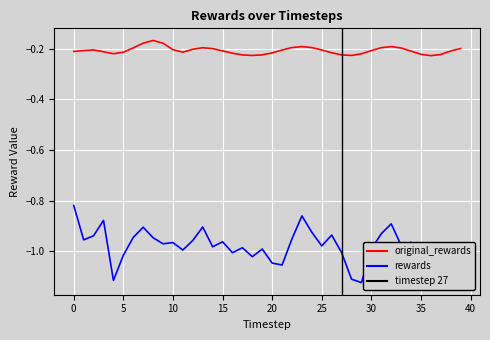

Which category has the highest value in the original_rewards series?

8